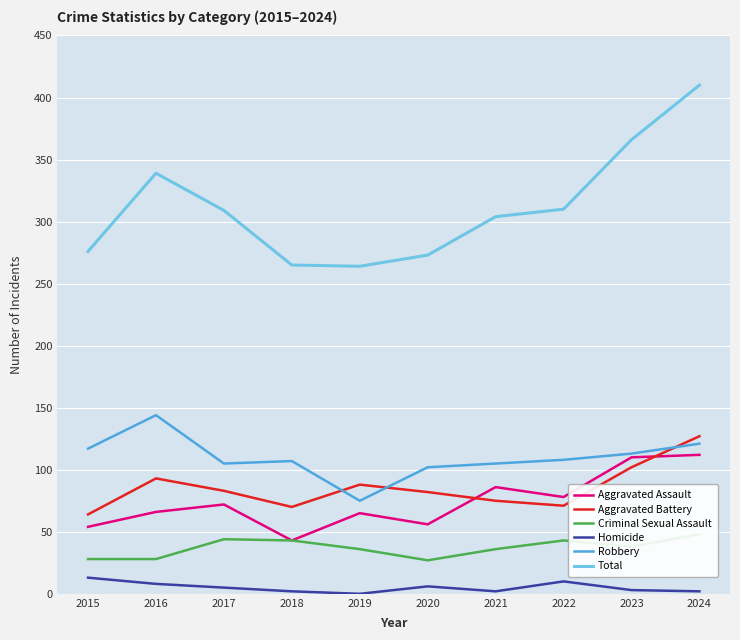

How many data points does each series have?

10